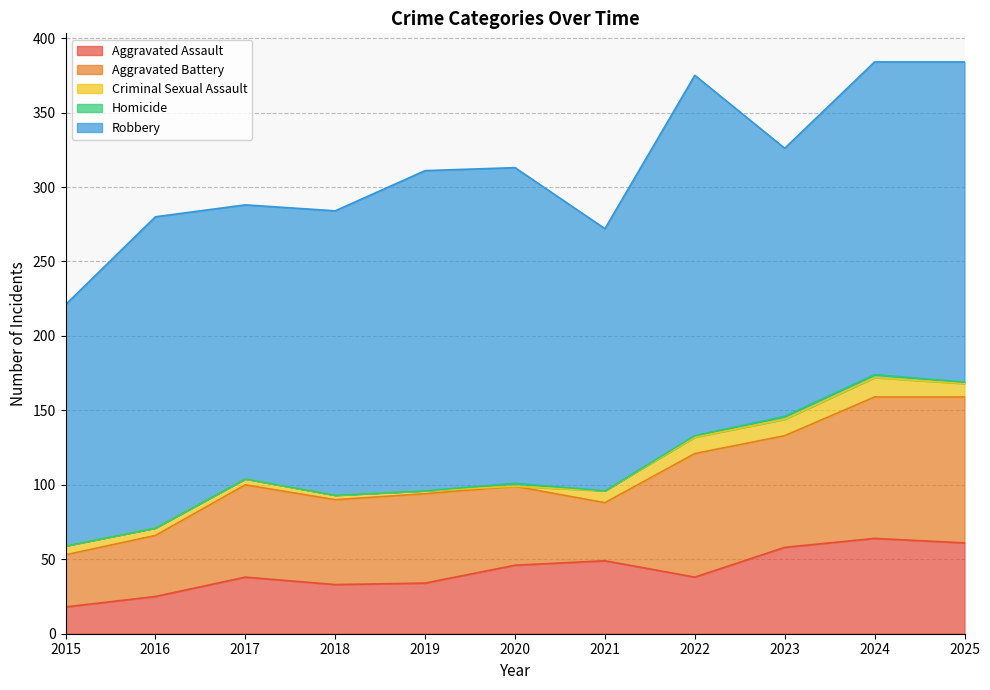

True or false: Robbery has a value of 96 at 2018.

False